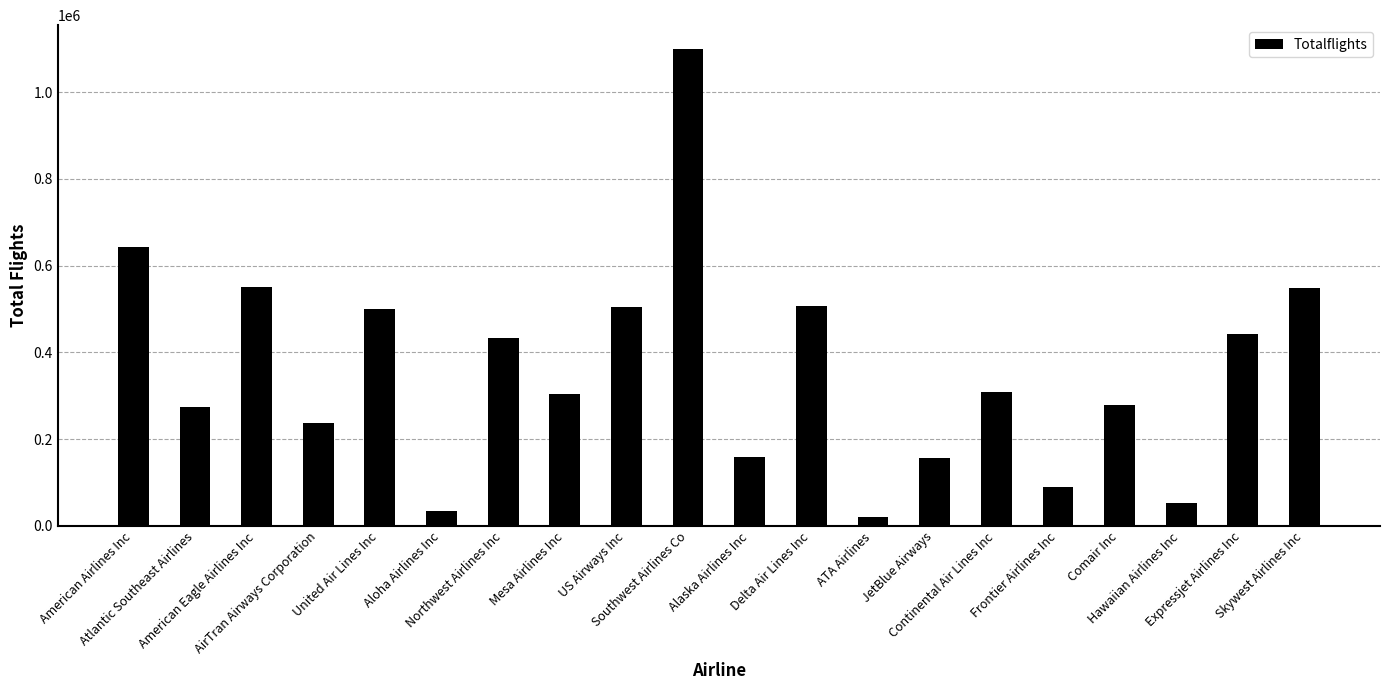

What is the difference between the second highest and second lowest values?

608210